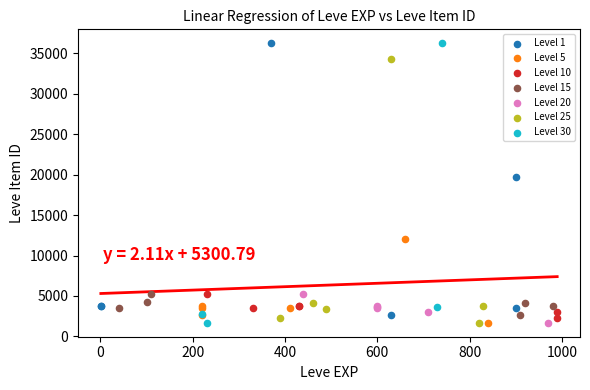

Which series has the widest spread of Y values?

Level 30